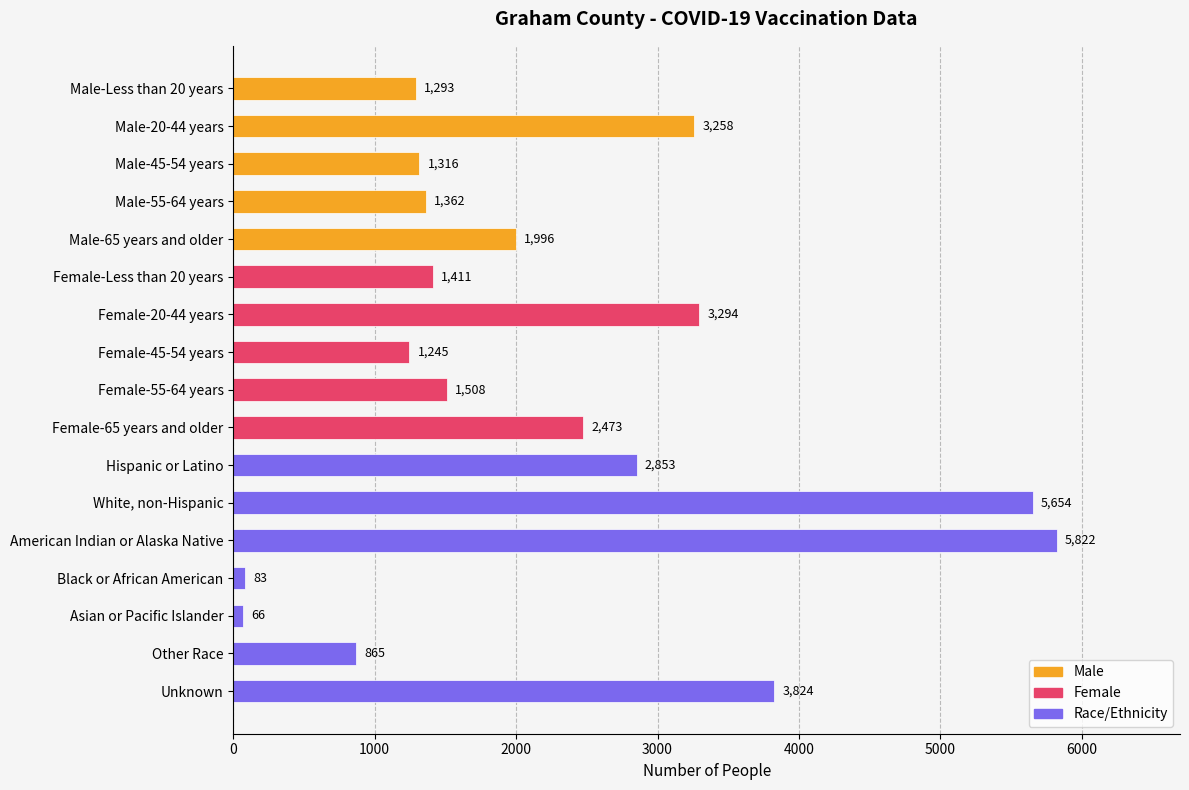

How many series are shown in this chart?

1